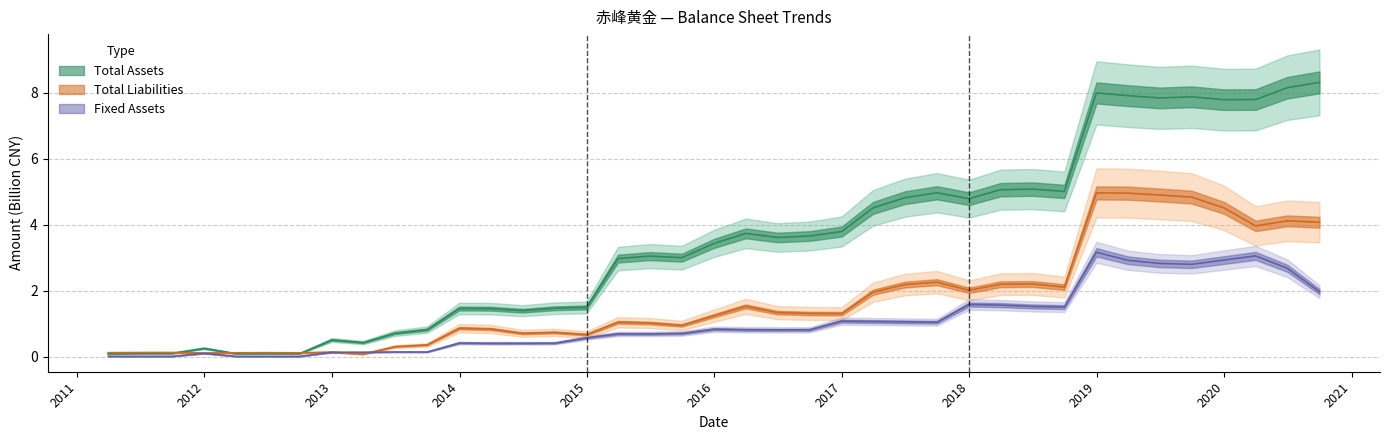

Which series has the largest total across all categories?

TOTAL_ASSETS